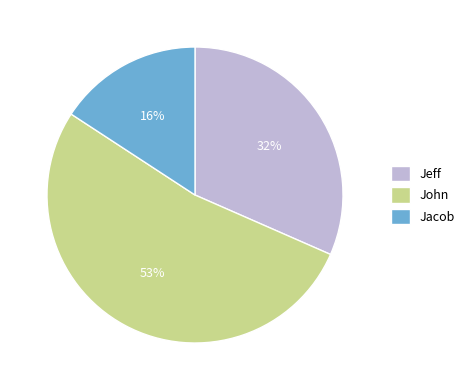

Count the number of slices in the pie.

3